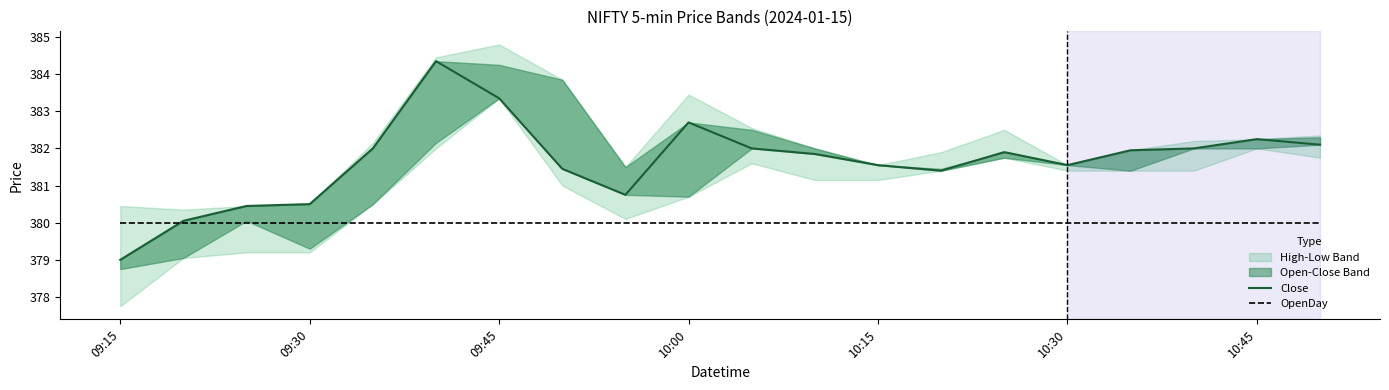

How many lines are shown in the chart?

2